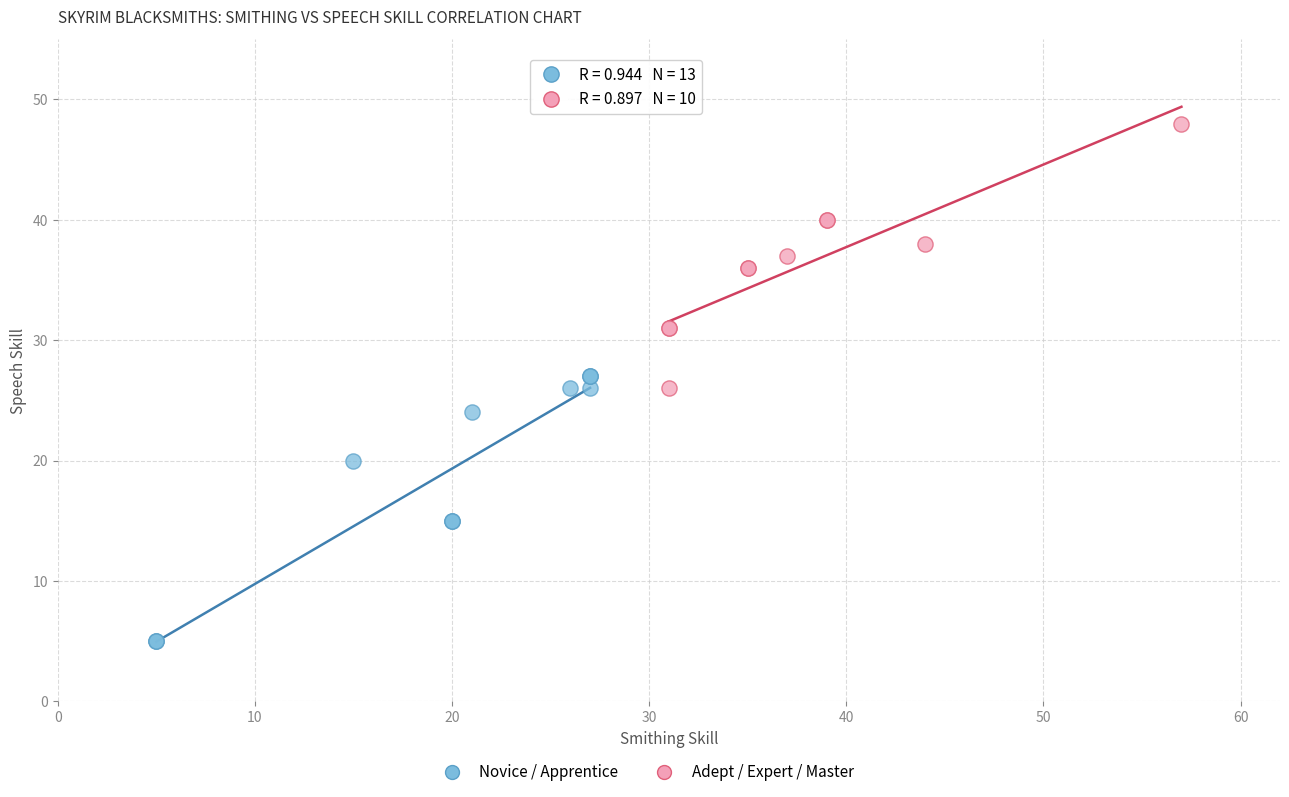

Which series reaches the minimum Y coordinate?

Novice / Apprentice